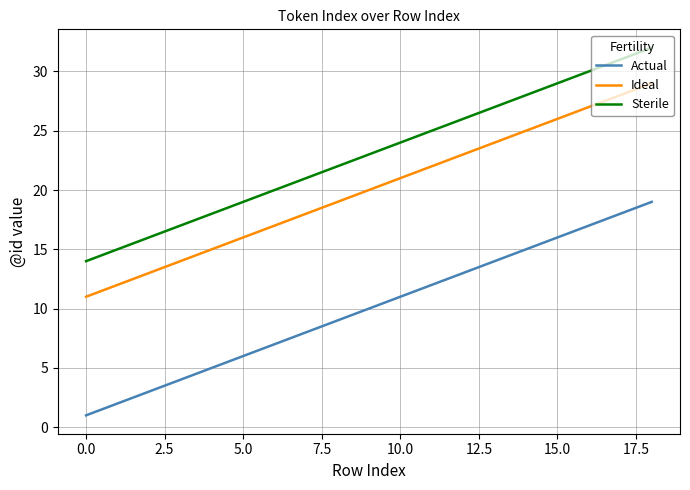

Rank the series by their maximum value, from highest to lowest.

Sterile, Ideal, Actual